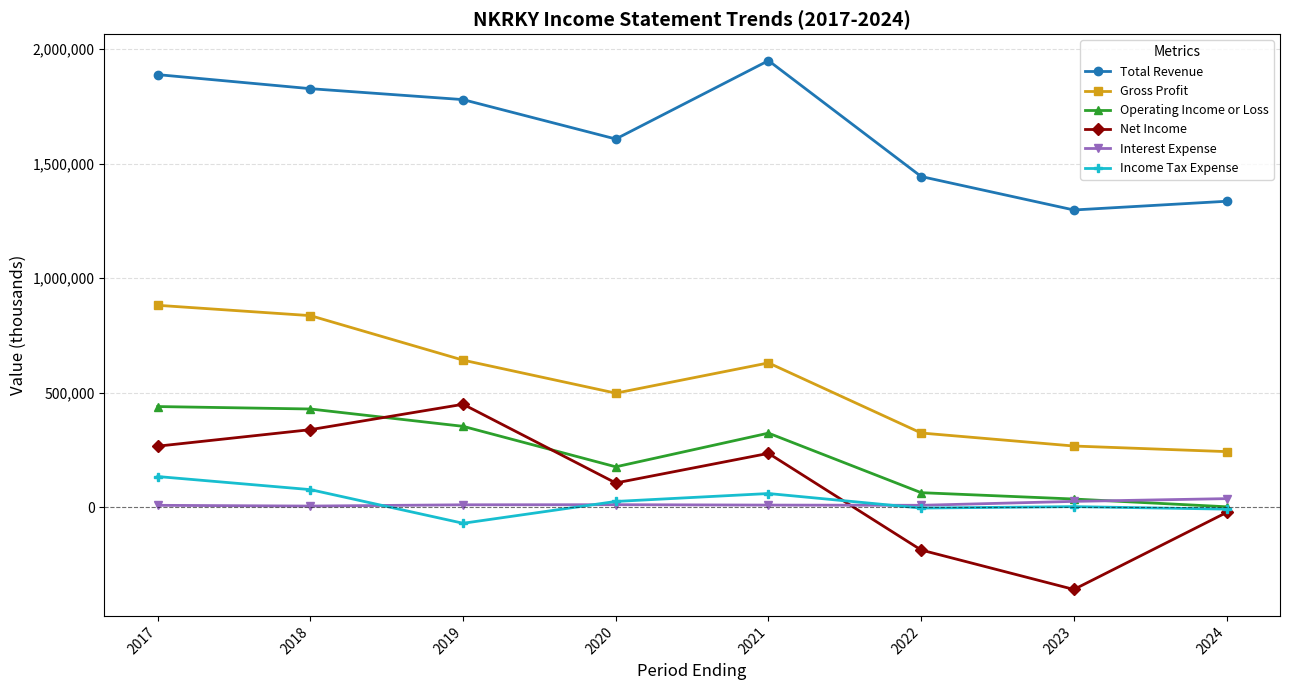

What is the value of the Income Tax Expense point at the 1st from the left?

133300